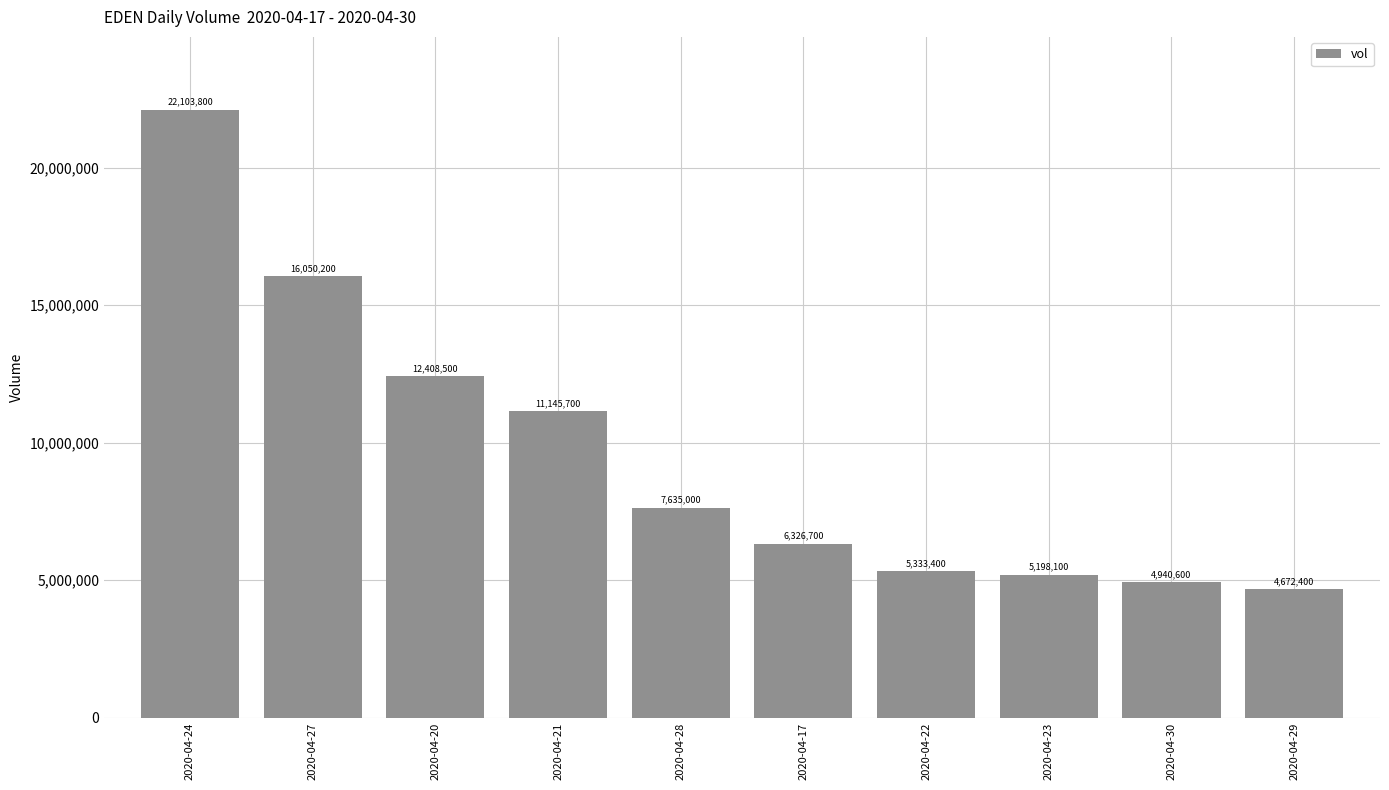

True or false: the data shows 7635000 at 2020-04-28.

True